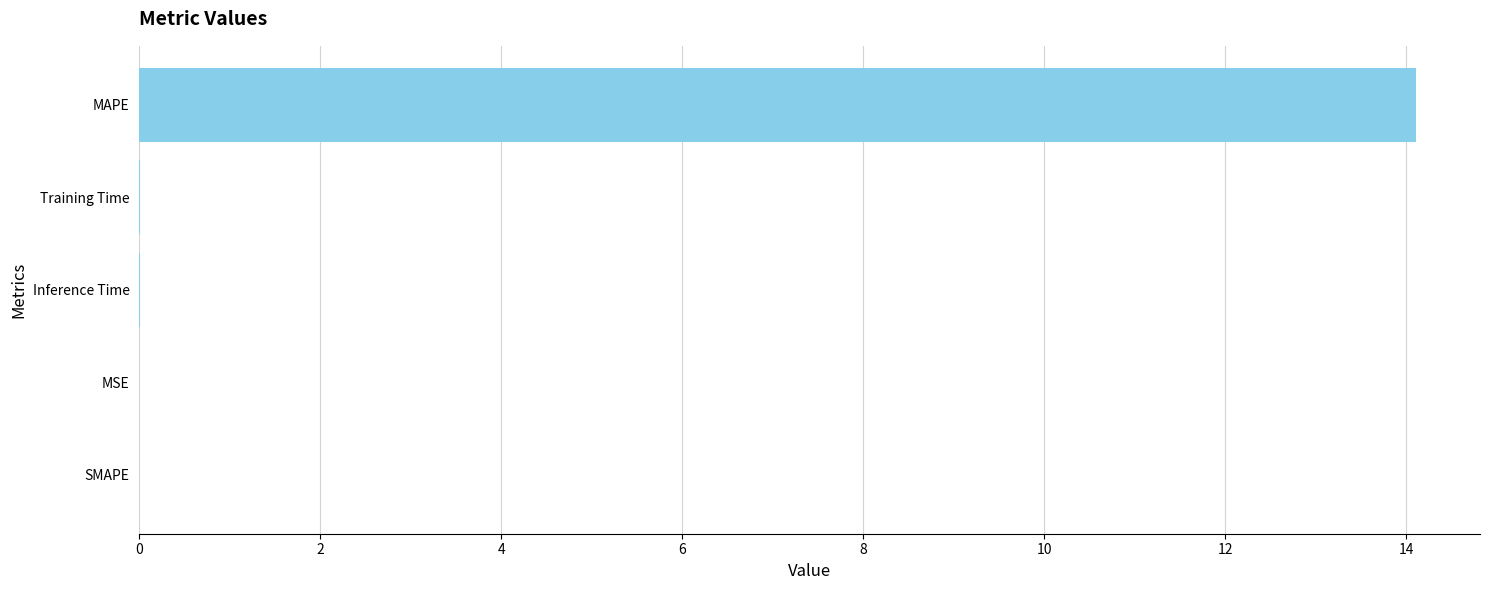

What is the maximum value shown in the chart?

14.1